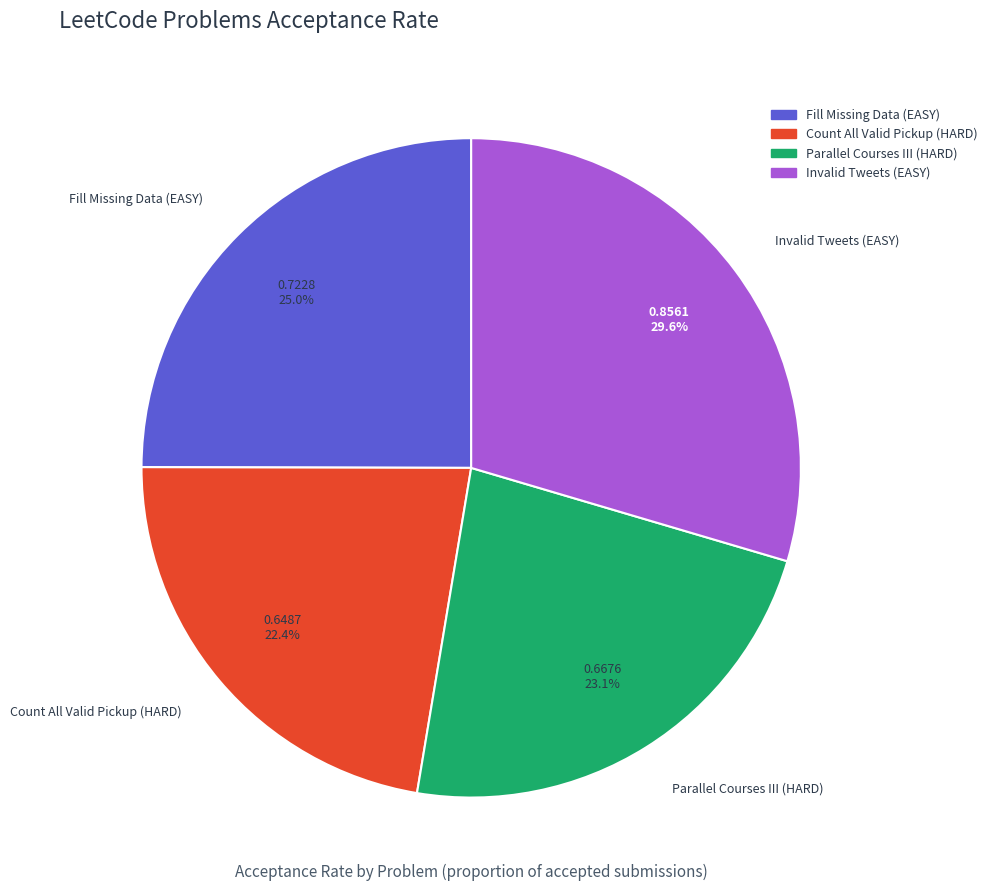

Is Invalid Tweets (EASY) the majority of the pie?

No